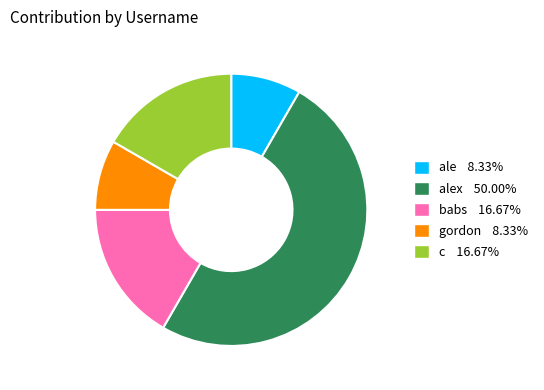

Which category has the smallest portion of the pie?

ale